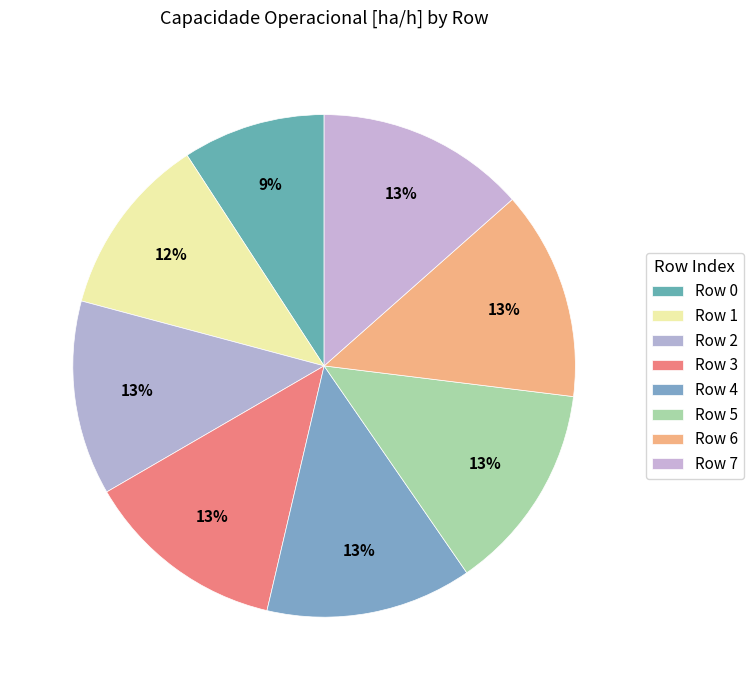

How many slices are in this pie chart?

8